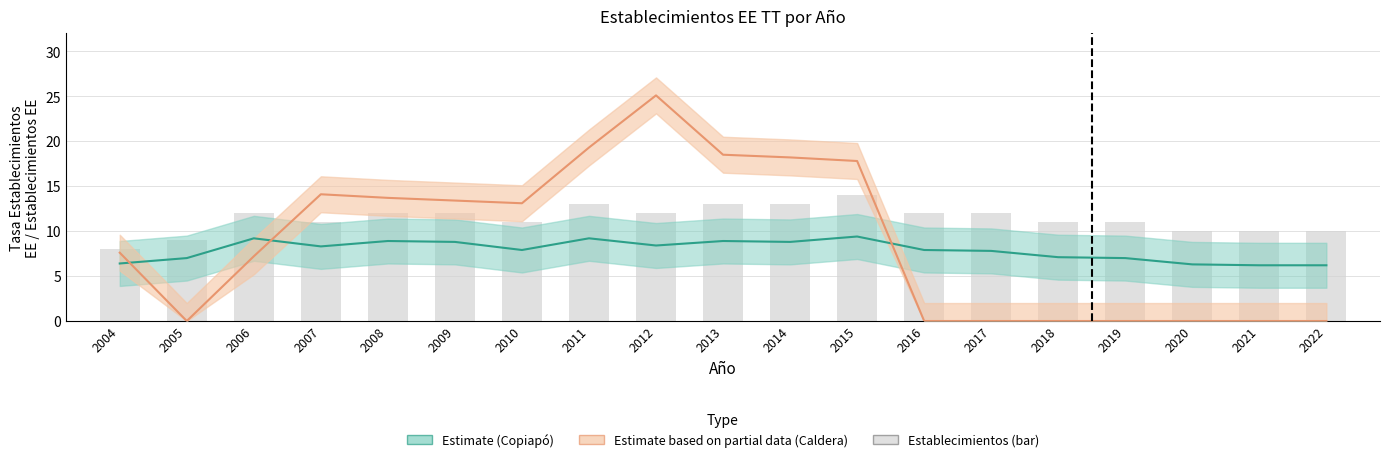

What is the sum of all values?

216